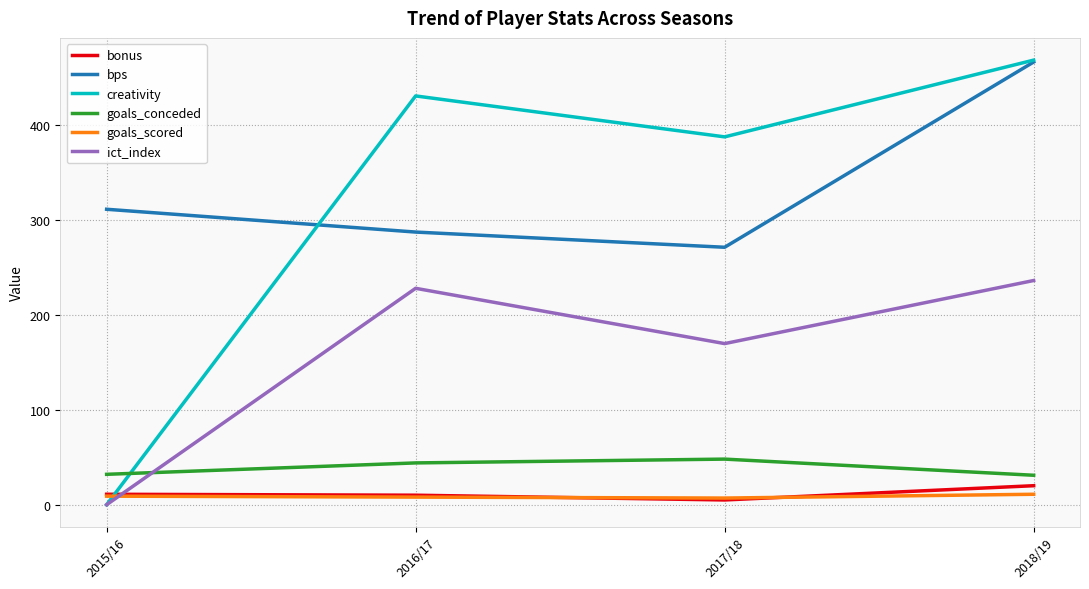

After their last crossing, which series has the higher values: bonus or creativity?

creativity